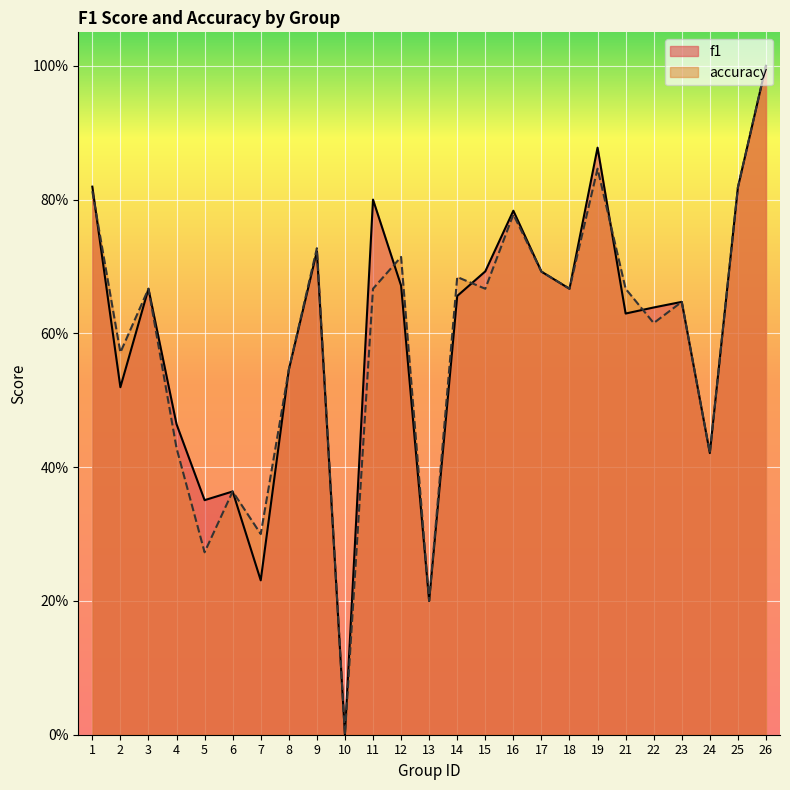

Does the chart display data point markers on the line(s)?

No